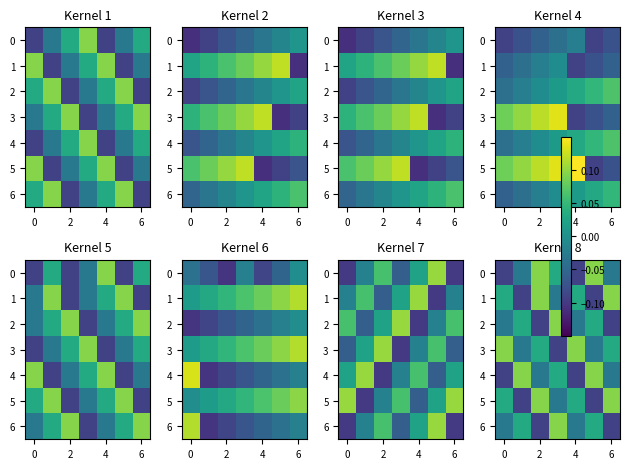

How many categories are shown in the chart?

7